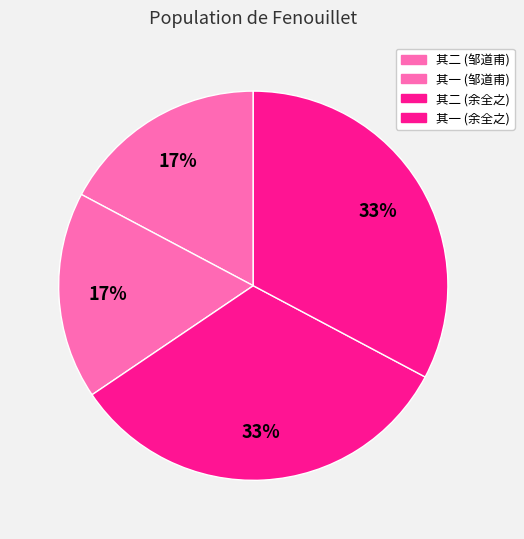

How many slices are in this pie chart?

4